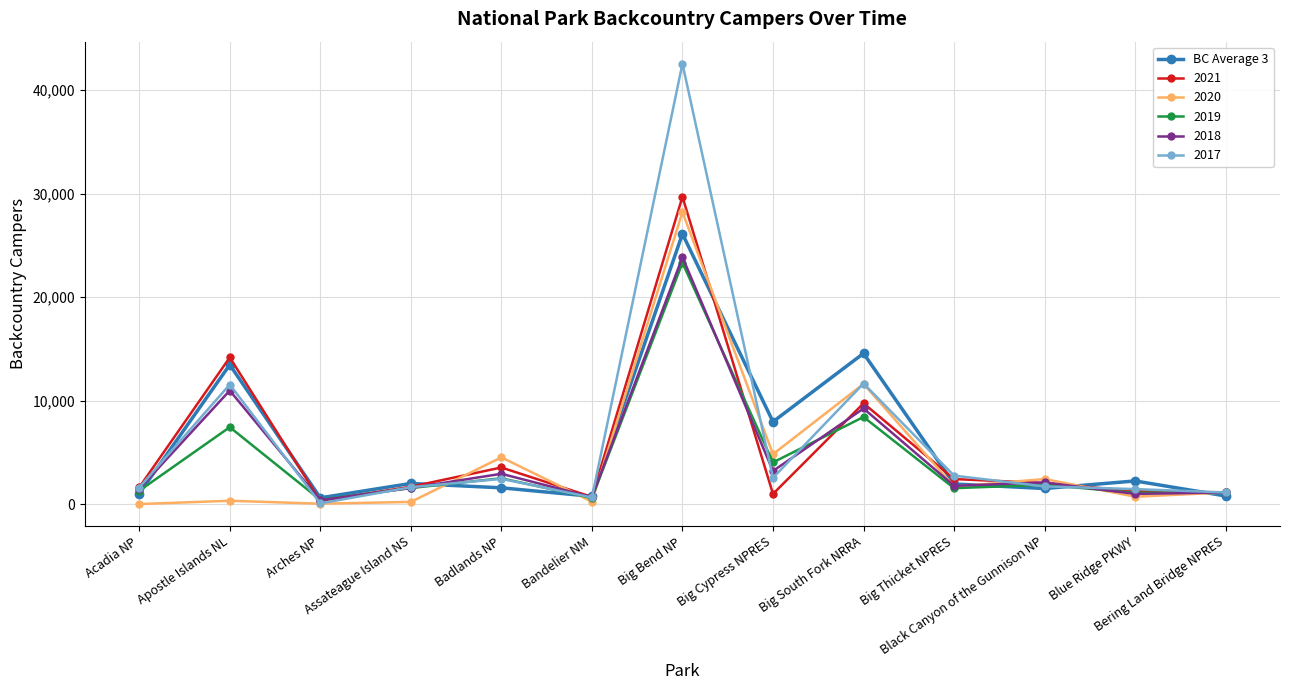

What is the value of the 2019 point at the 13th from the left?

1123.0